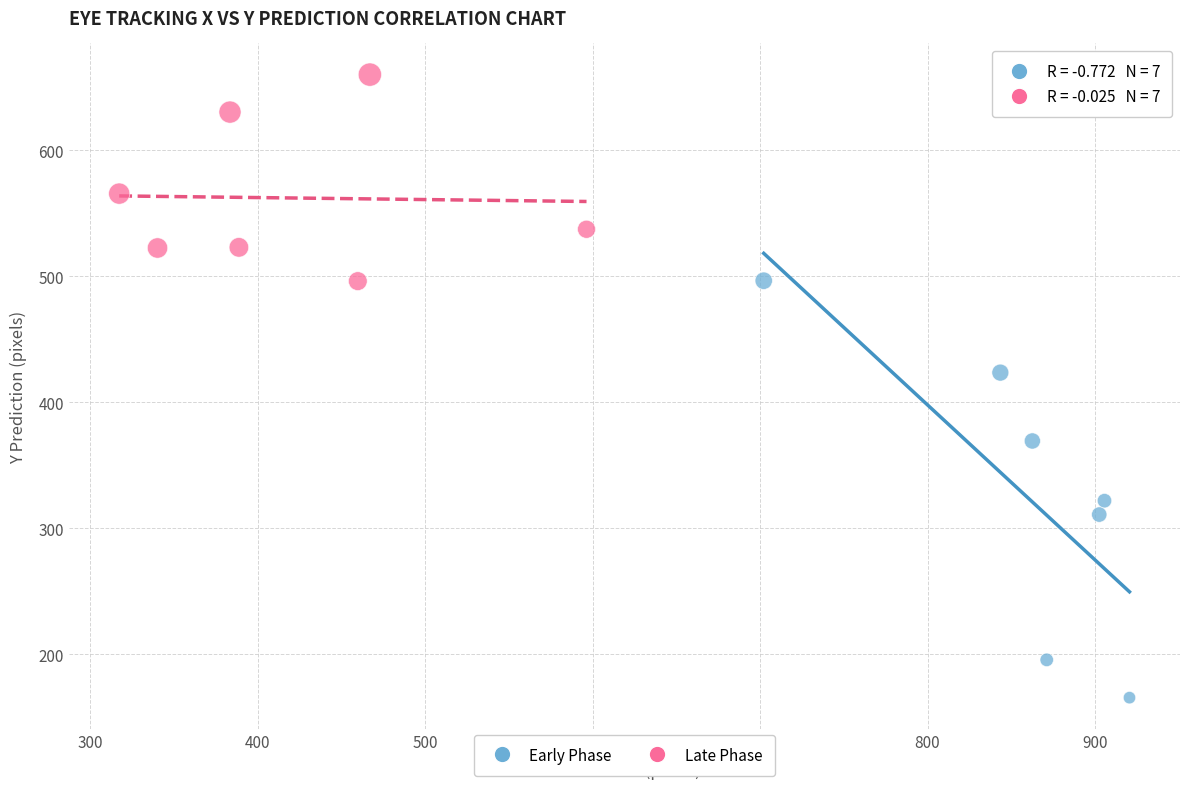

Which series reaches the maximum Y coordinate?

Late Phase